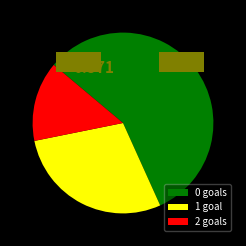

Is the sum of 0 goals and 2 goals greater than half?

Yes